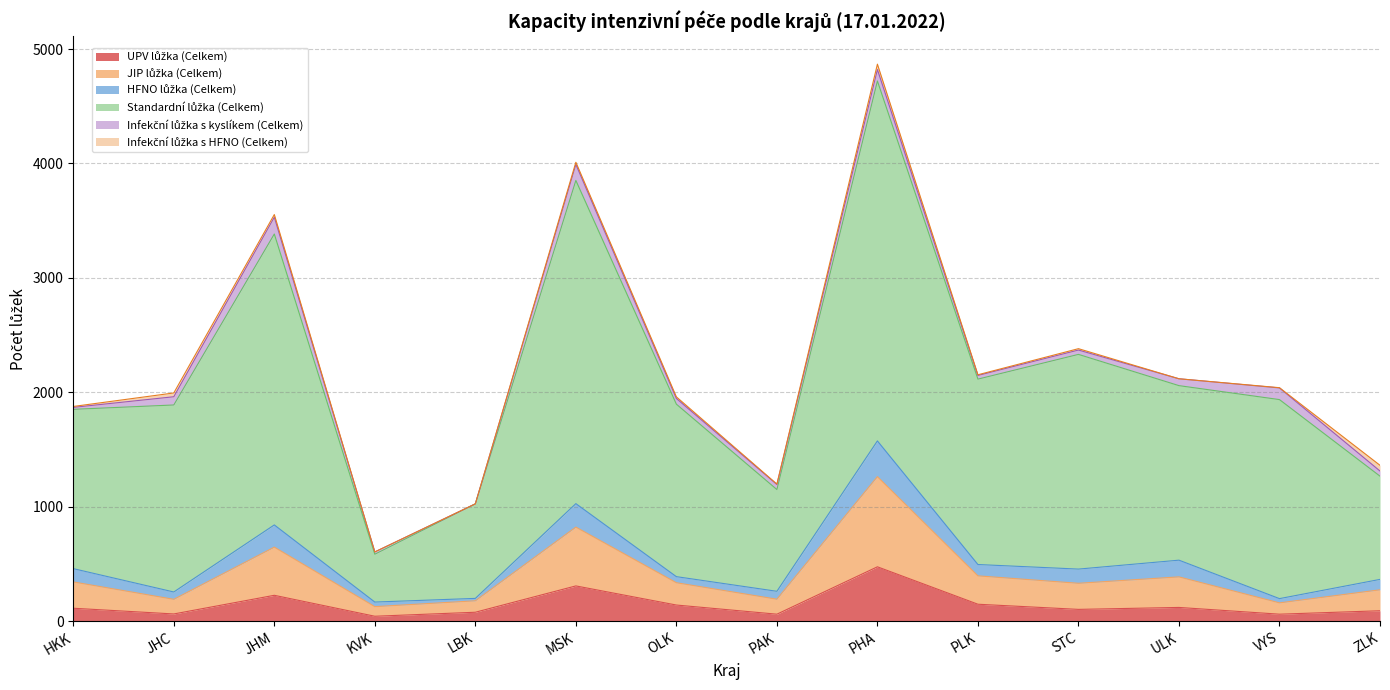

What is the label of the 4th point from the left?

KVK